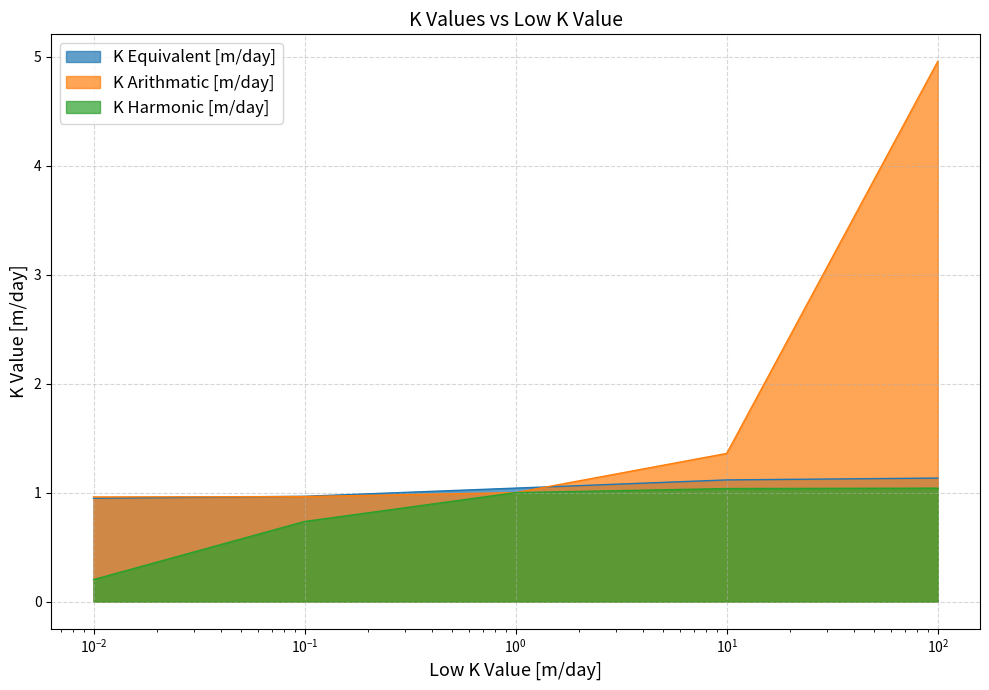

How many values in the K Arithmatic [m/day] series are below 1?

2